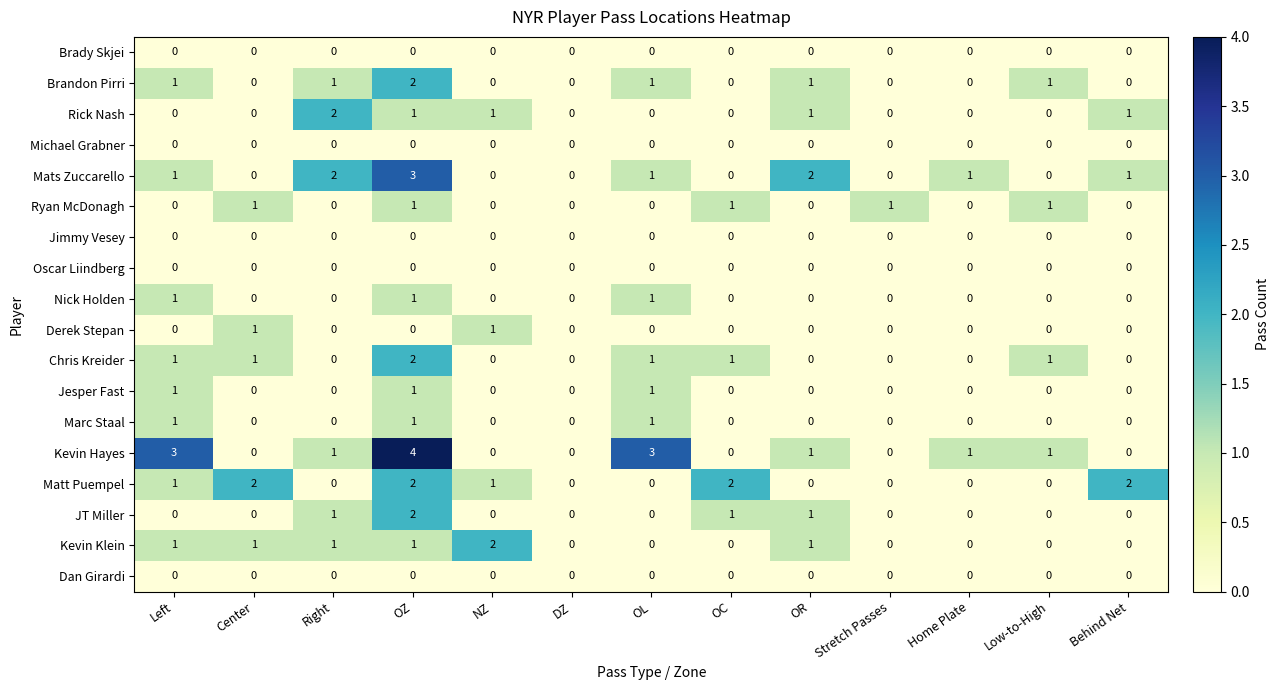

Which series has the largest total across all categories?

Kevin Hayes